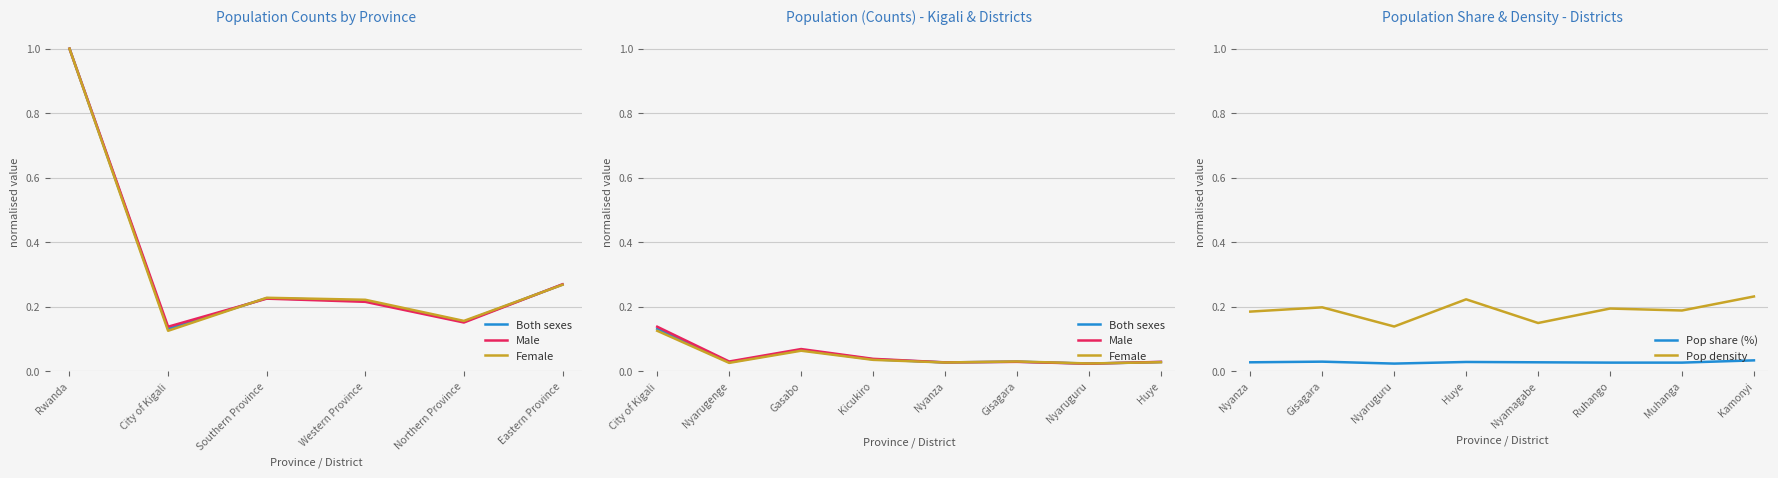

How many data points does each series have?

8